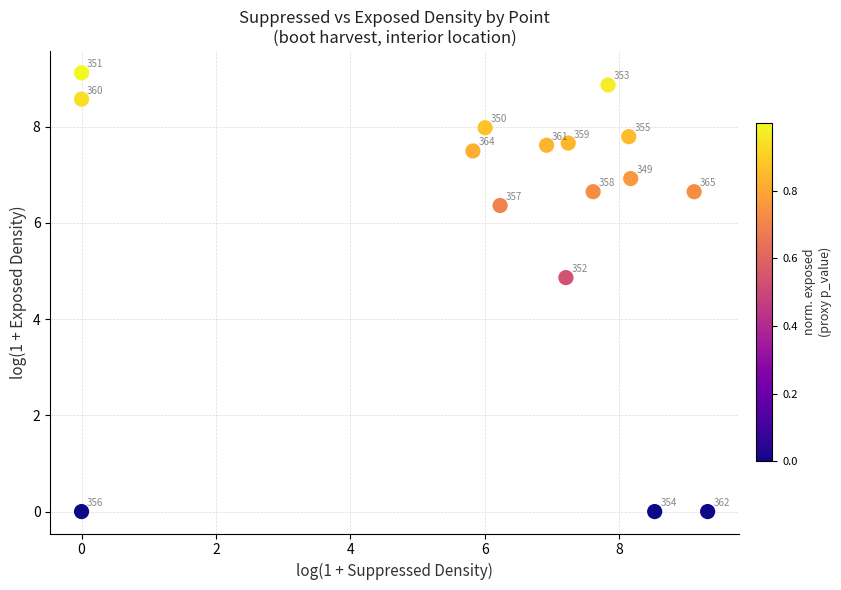

What is the range of Y values (max minus min)?

9.1